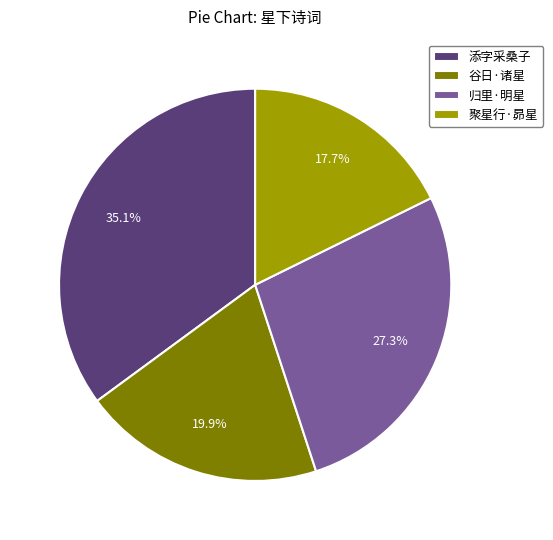

To the nearest percent, what is the average slice percentage?

25%